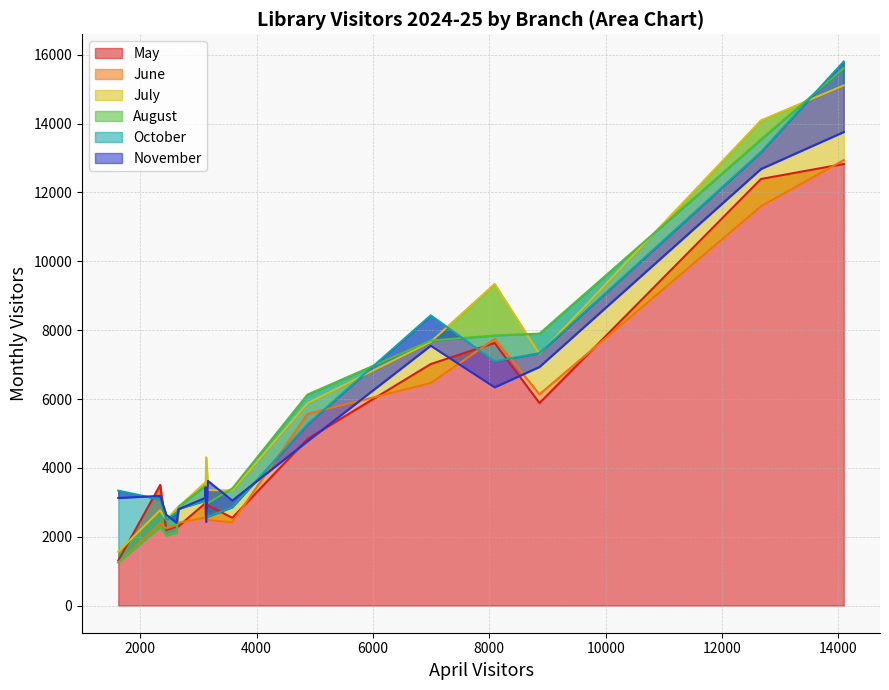

What is the minimum value shown in the chart?

1248